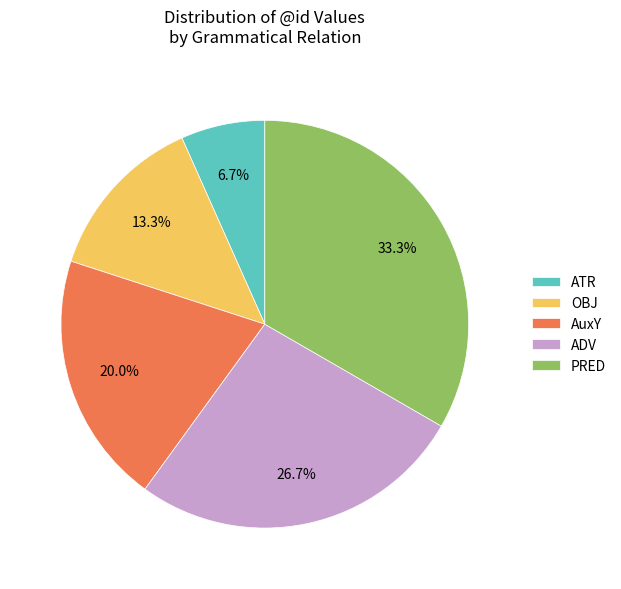

Which slice is the largest?

PRED